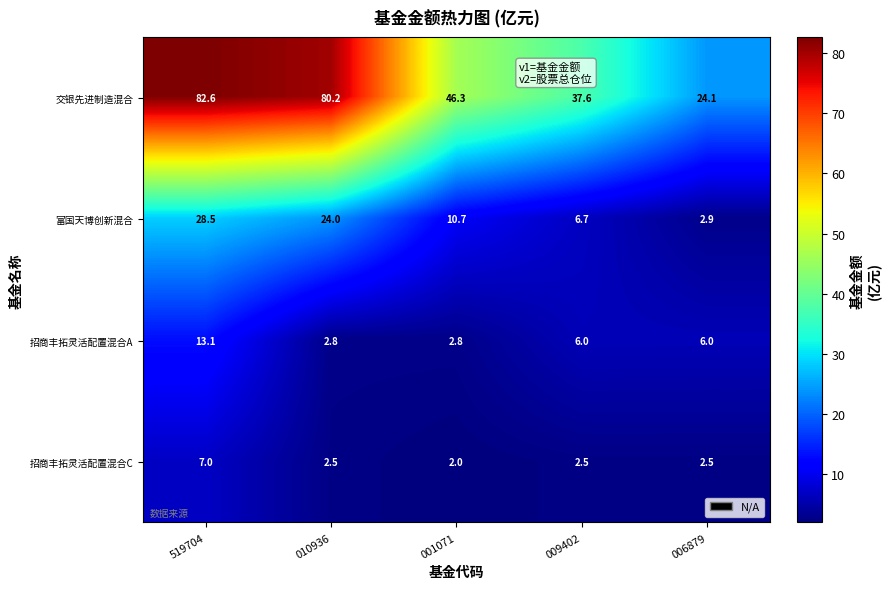

What is the difference between the maximum and minimum values in the 招商丰拓灵活配置混合A series?

10.3